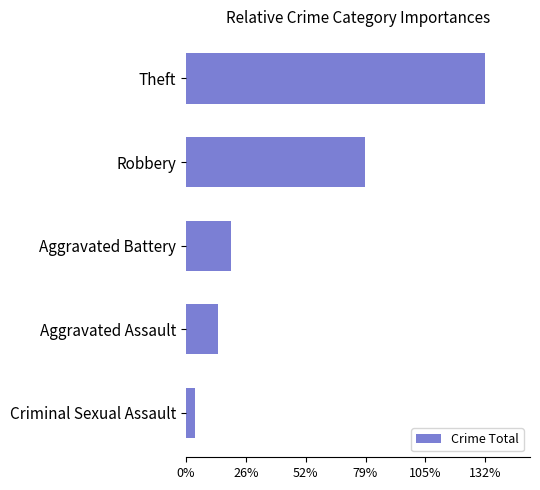

Are the bars grouped side by side (vs. stacked)?

No